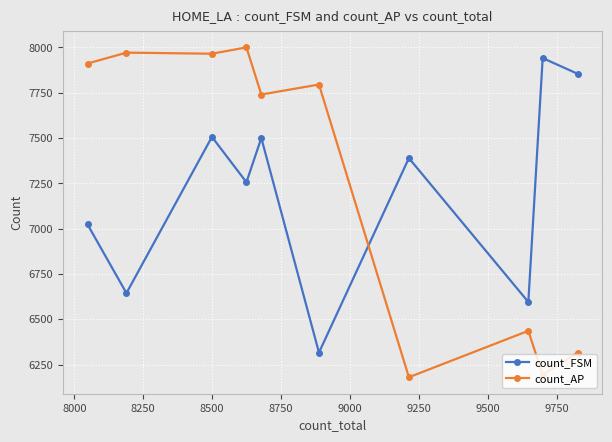

Which series has the largest total across all categories?

count_AP